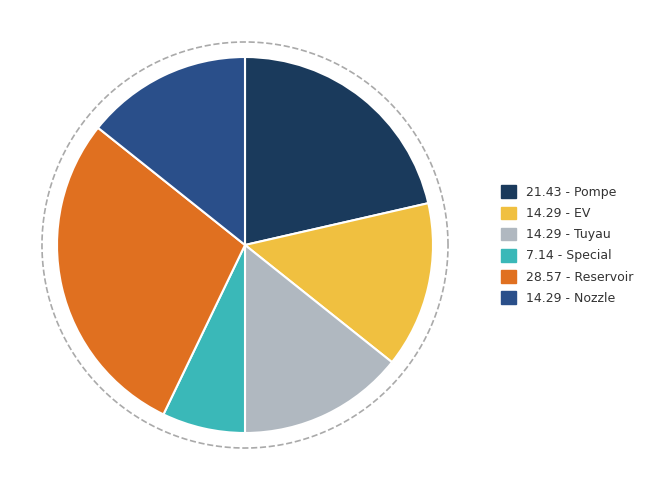

Is it true that Nozzle is 24% of the pie?

False